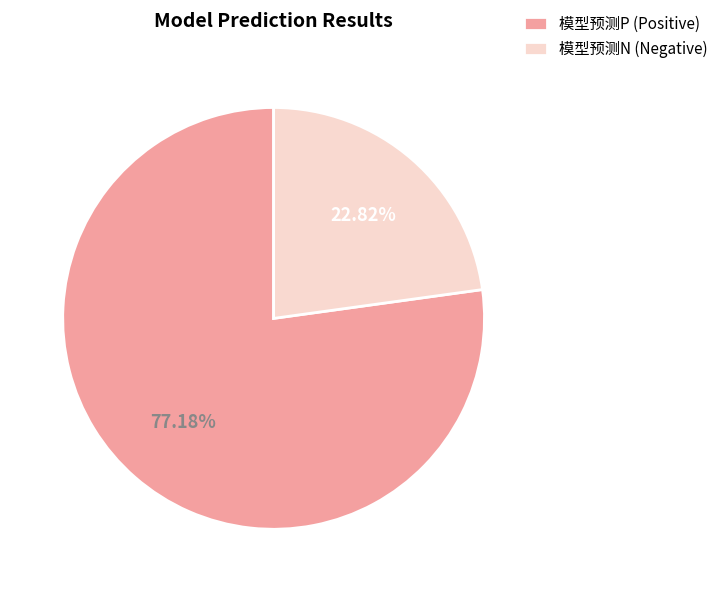

How many segments does this pie chart have?

2